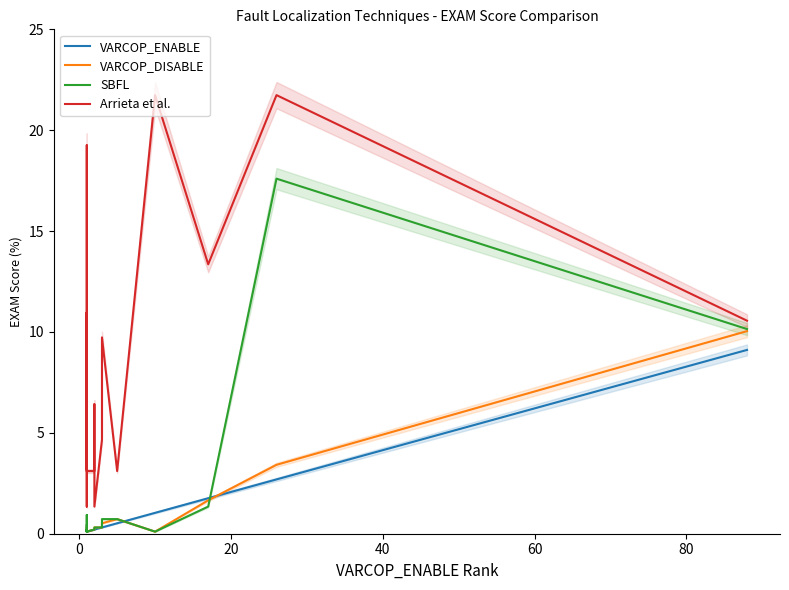

Is the value of VARCOP_DISABLE at 60 greater than the value of Arrieta et al. at 7?

No